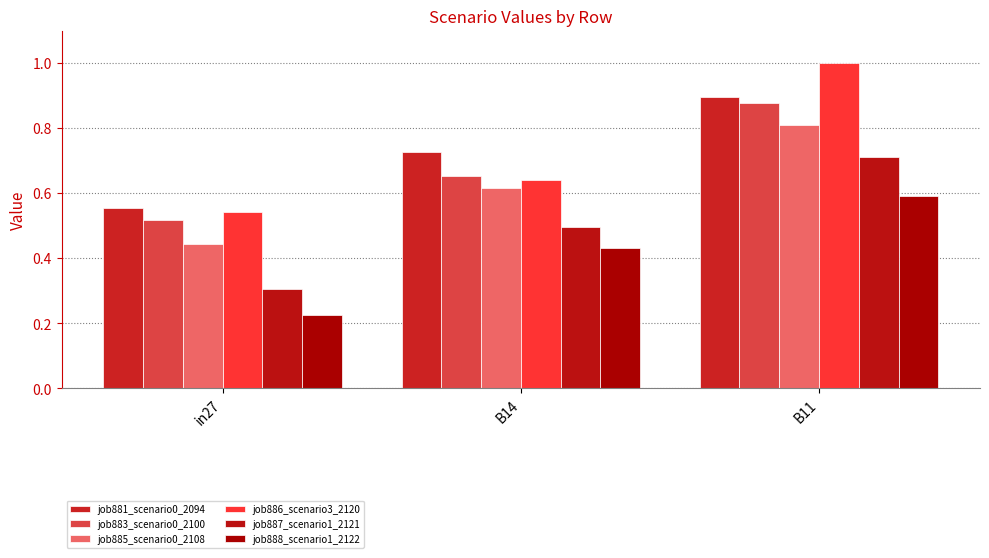

How many bars are there in each group?

6